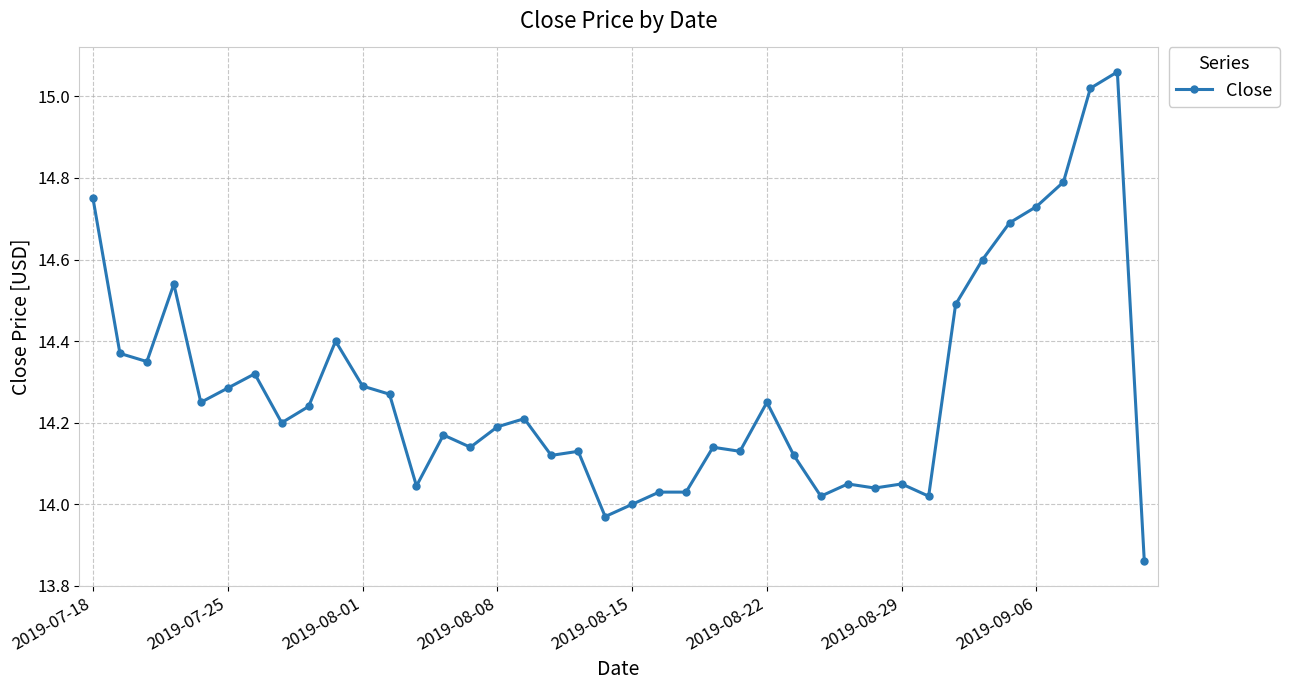

What is the difference between the maximum and minimum values?

1.2